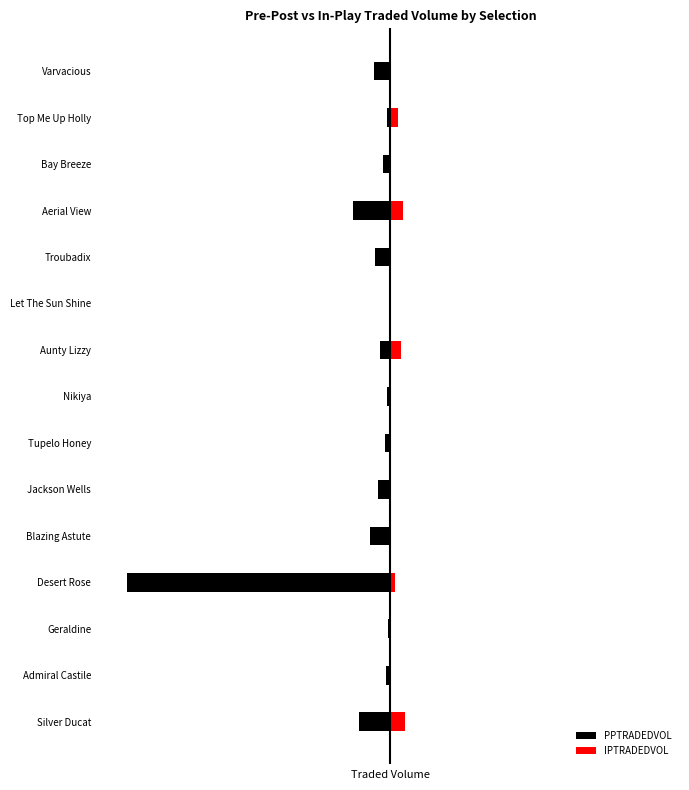

How many bars are there in each group?

2